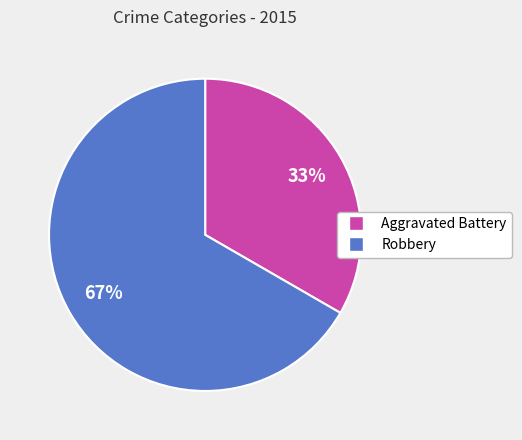

How many slices are in this pie chart?

2